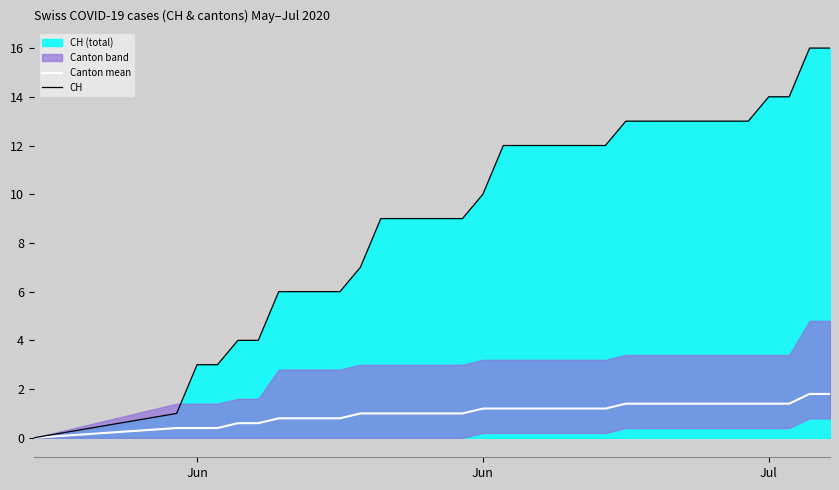

At how many categories does at least one series exceed 13?

4